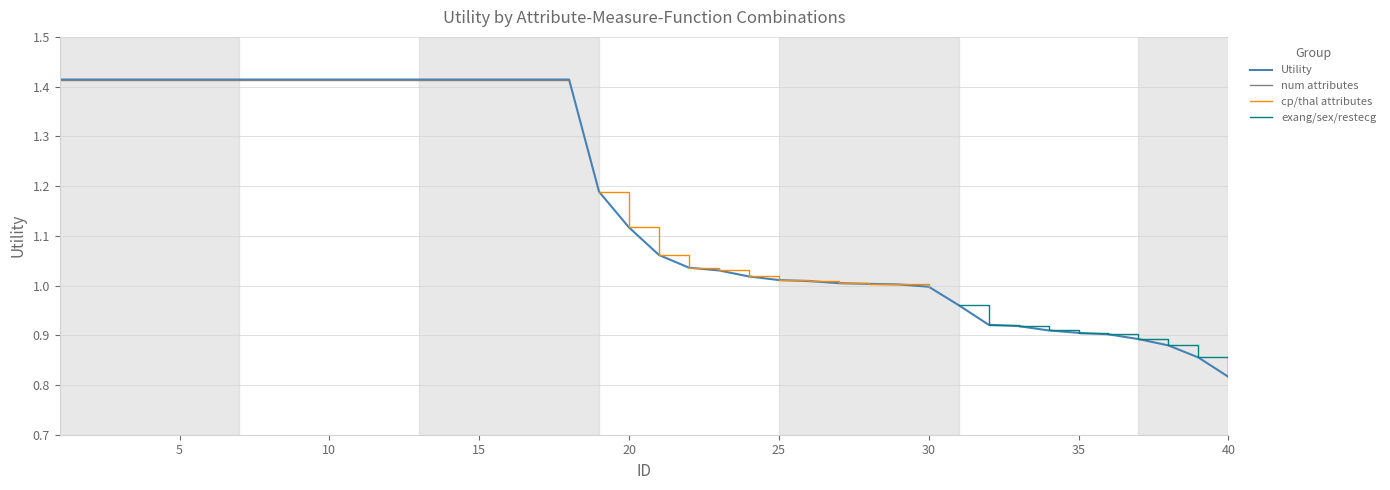

What is the value of the 24th point from the left?

1.0